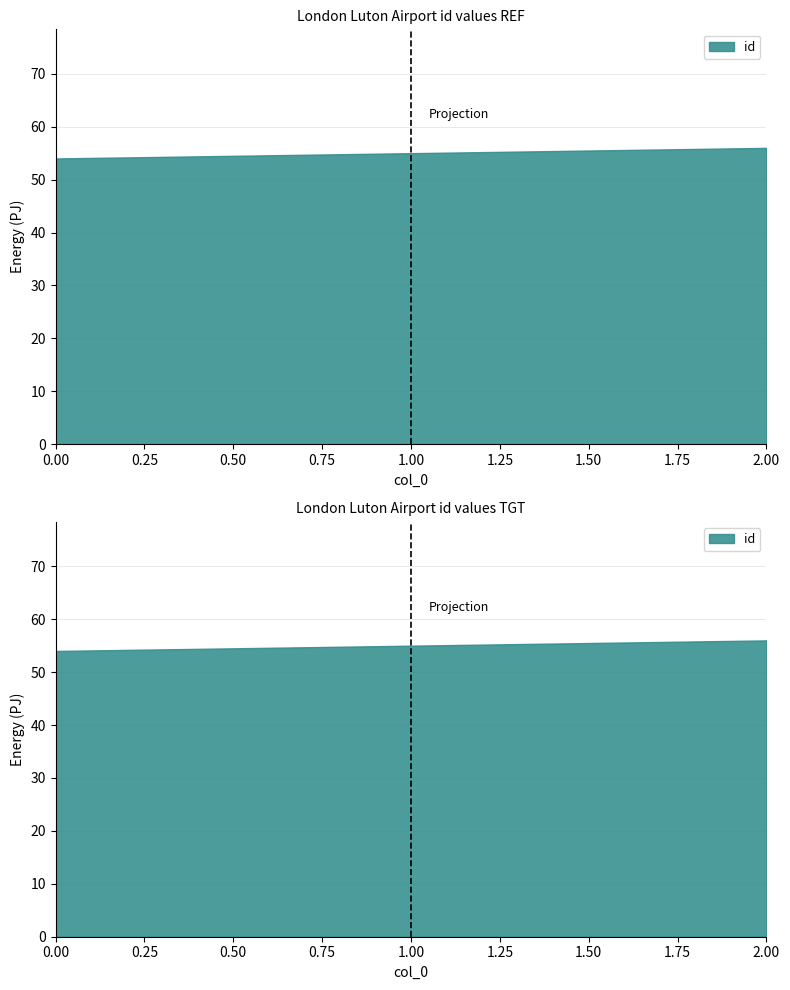

Reading left to right, transcribe all the data shown in this chart.

0=54	1=55	2=56